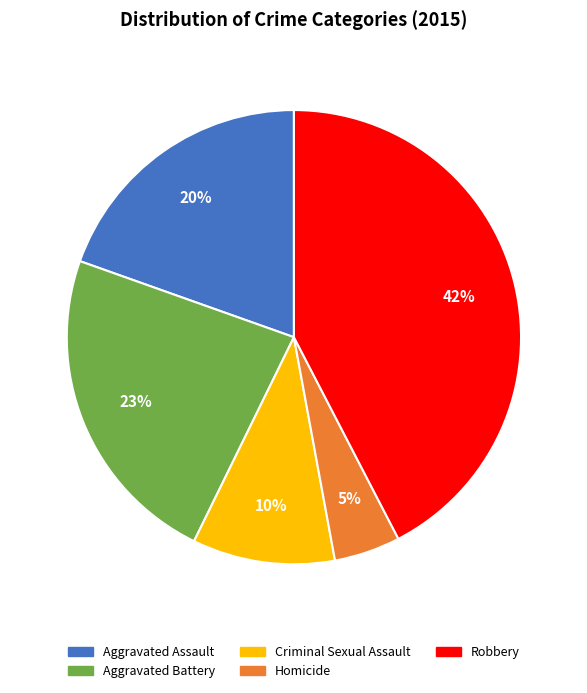

True or false: Aggravated Assault accounts for 33% of the total.

False